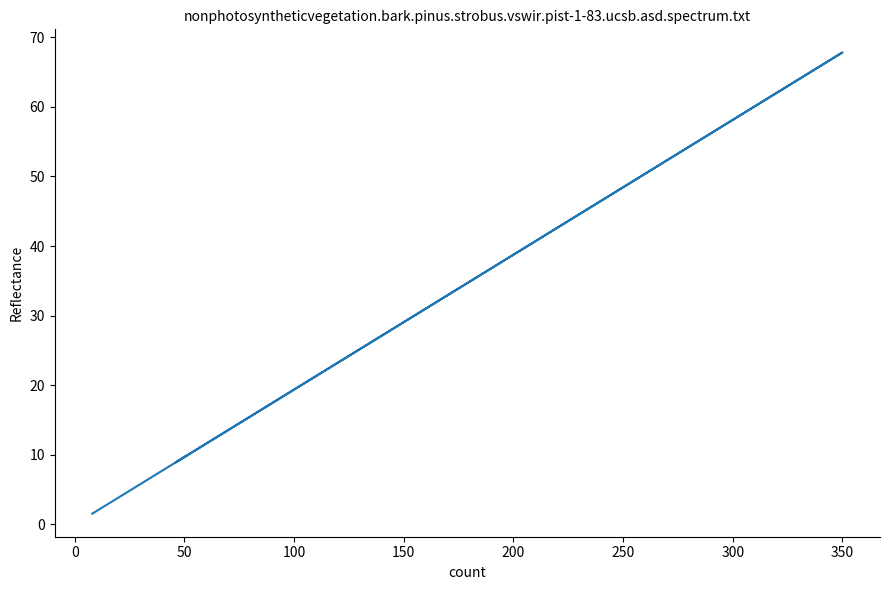

What is the minimum value shown in the chart?

1.6